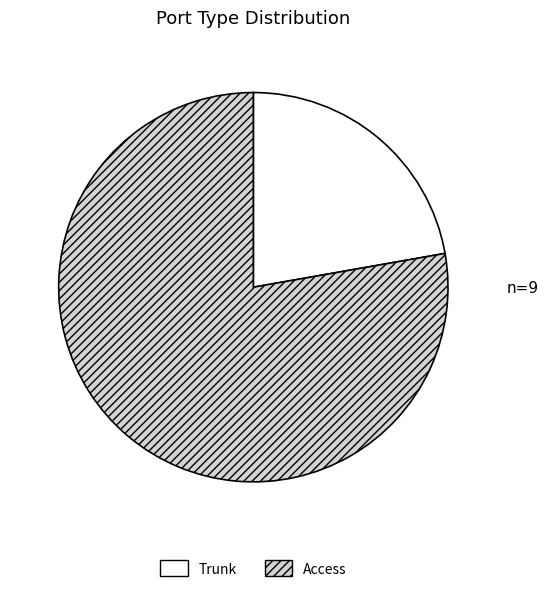

The Trunk slice represents 28% of the pie. True or false?

False